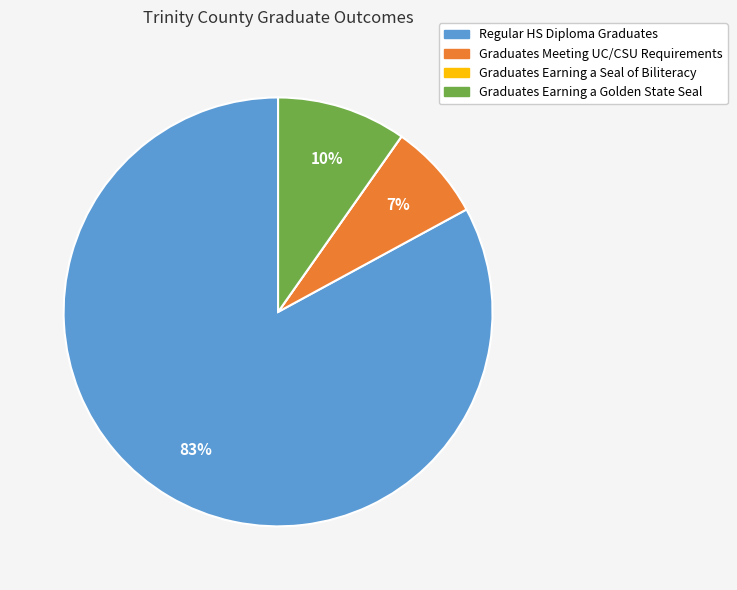

What is the largest slice in the pie chart?

Regular HS Diploma Graduates